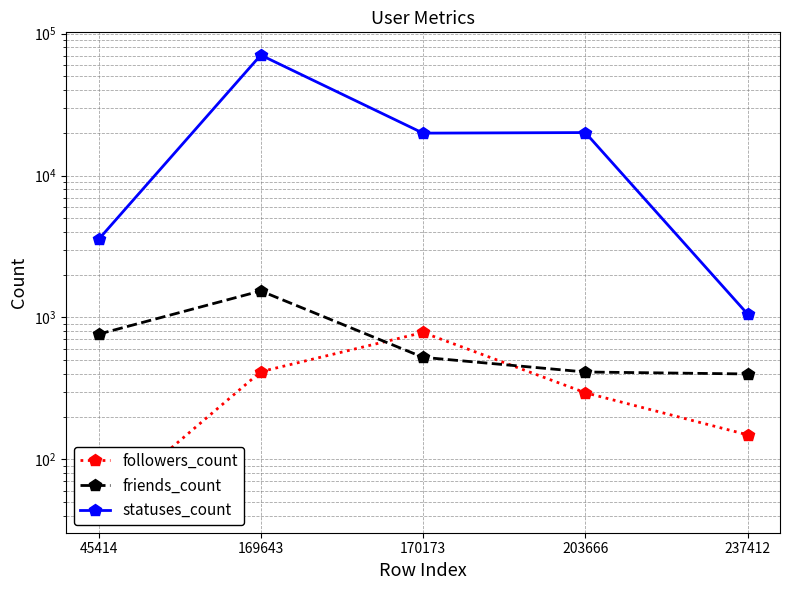

Is it true that followers_count equals 189 at 169643?

False